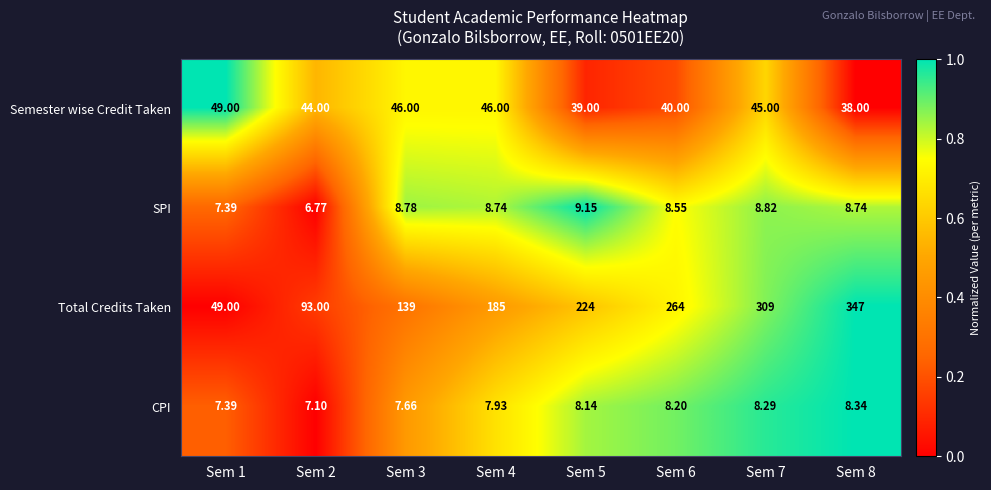

Is the value of Total Credits Taken at Sem 4 greater than the value of CPI at Sem 3?

Yes